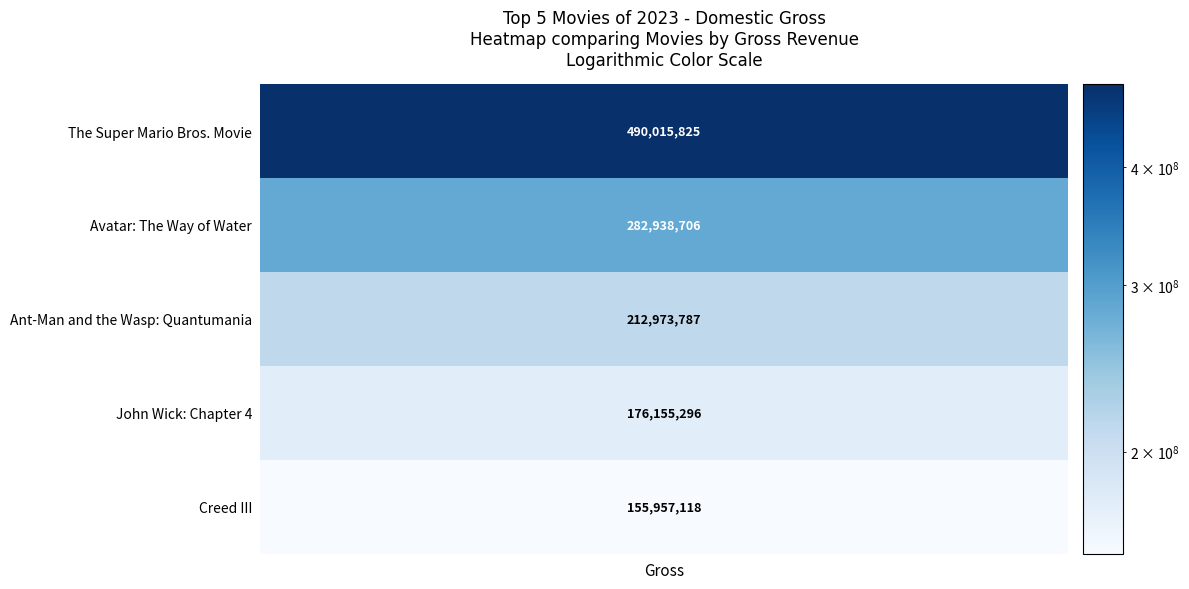

The chart shows a value of 266482140 at Creed III. True or false?

False